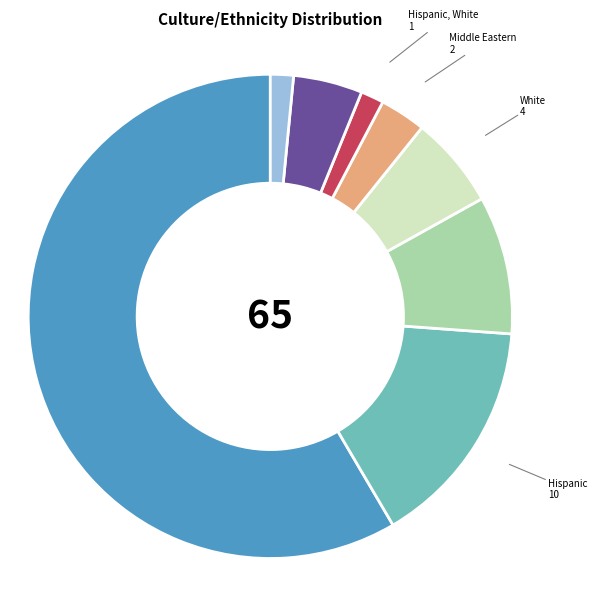

Is there any slice that represents more than half of the pie?

Yes